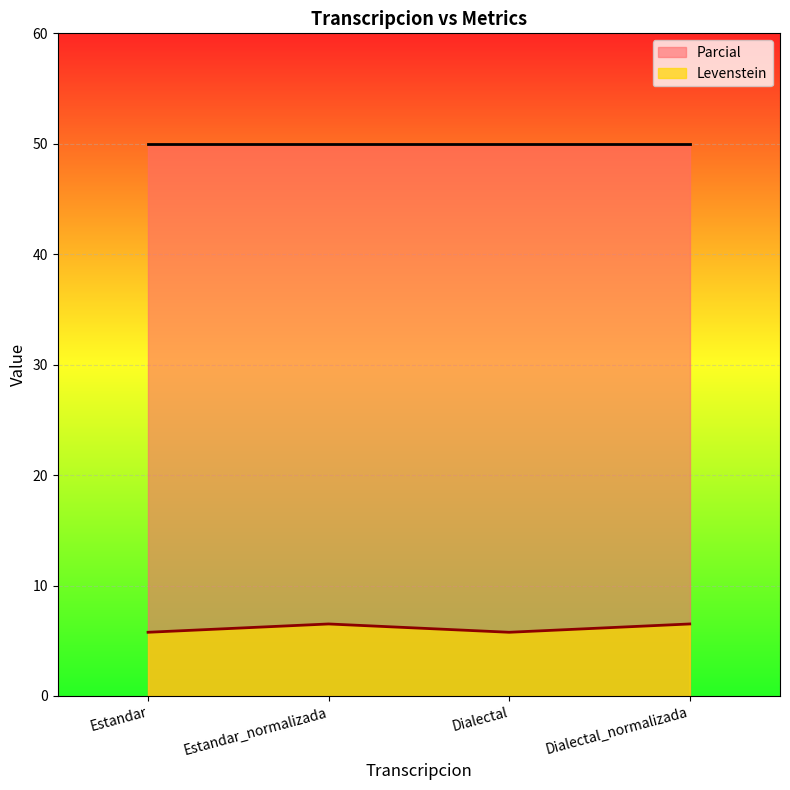

Which category has the lowest value across all series?

Estandar